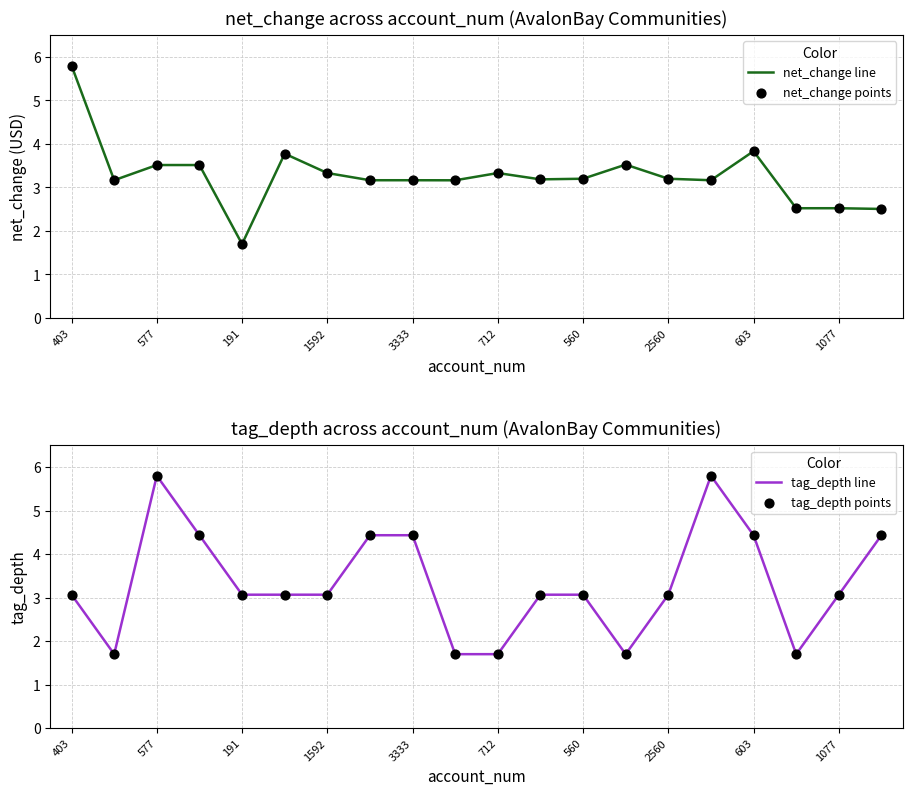

At how many categories does at least one series exceed 1?

20